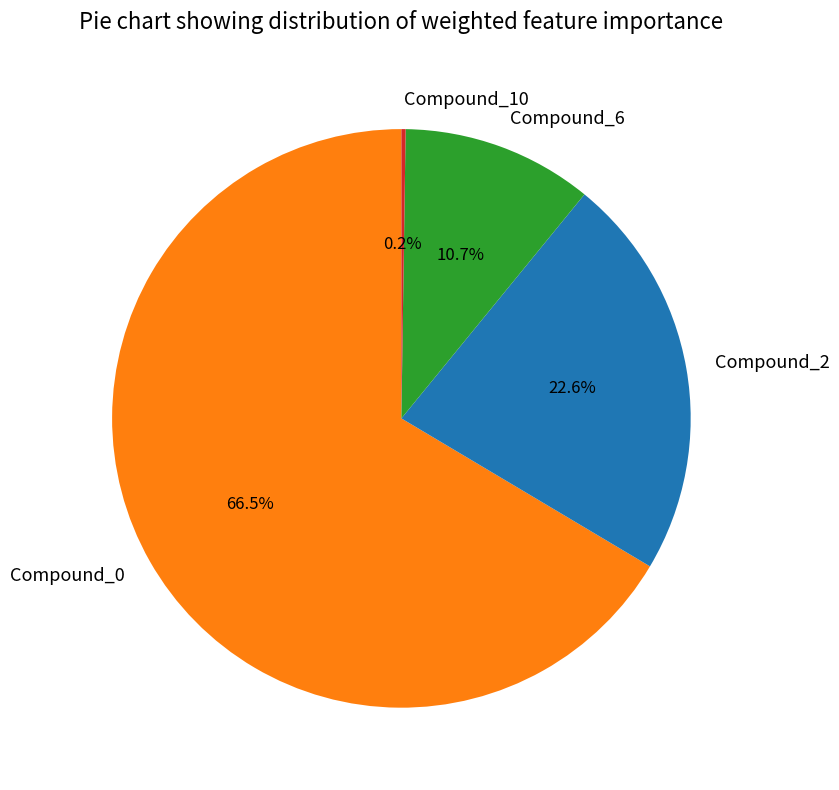

Which has a higher value, Compound_6 or Compound_2?

Compound_2